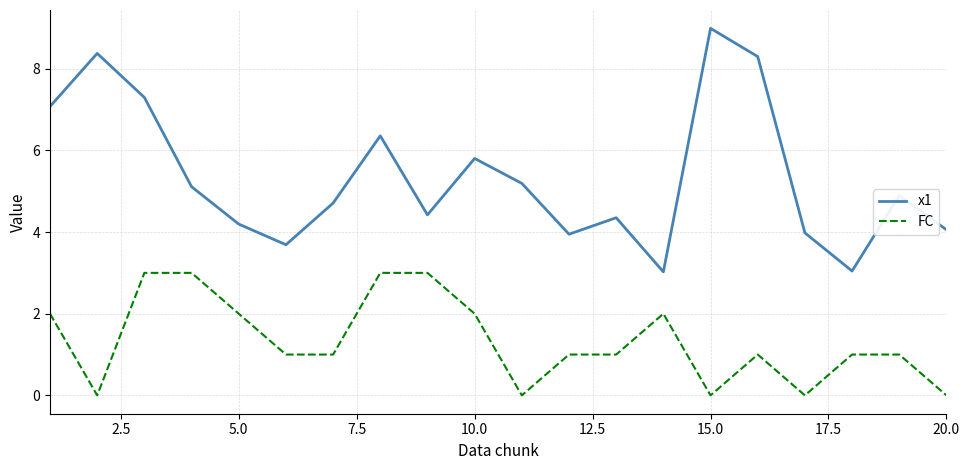

Rank the series by their maximum value, from highest to lowest.

x1, FC